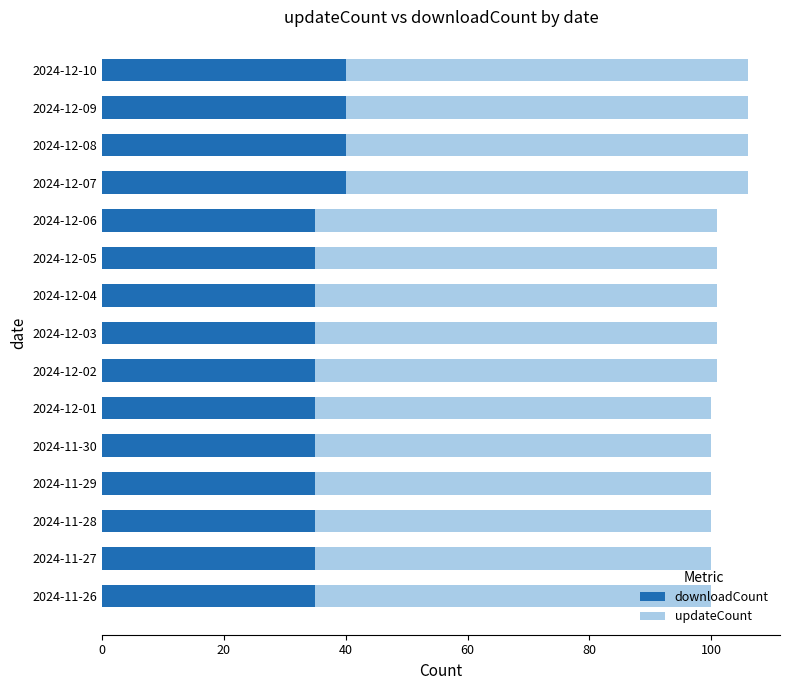

The value of downloadCount at 2024-12-07 is 40. True or false?

True